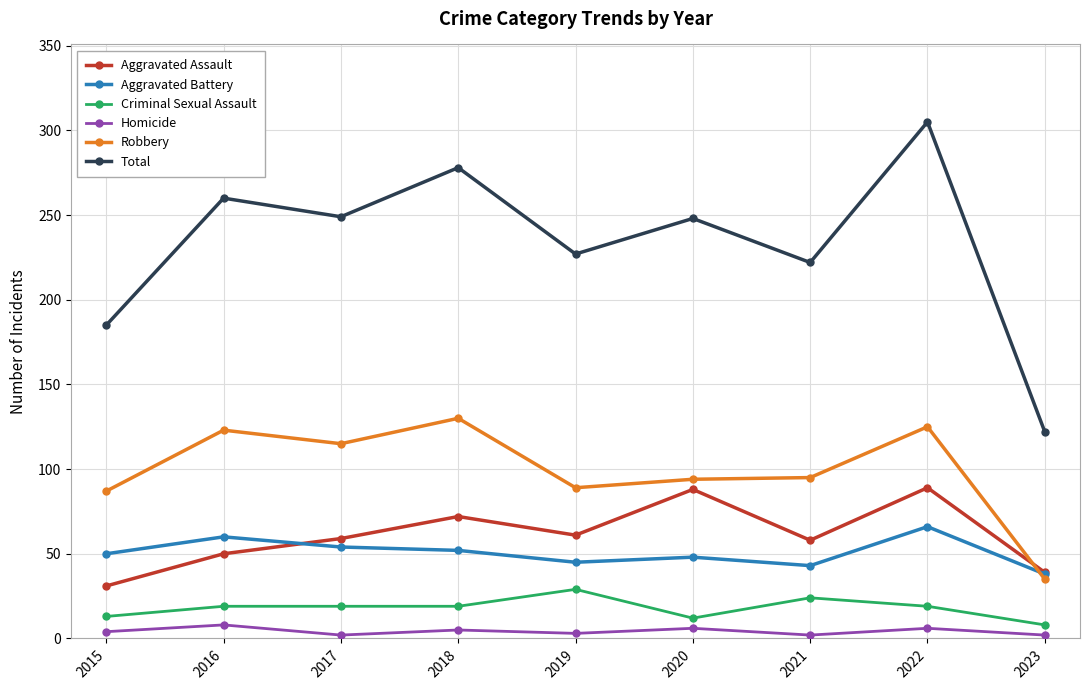

Count the number of data series in this chart.

6